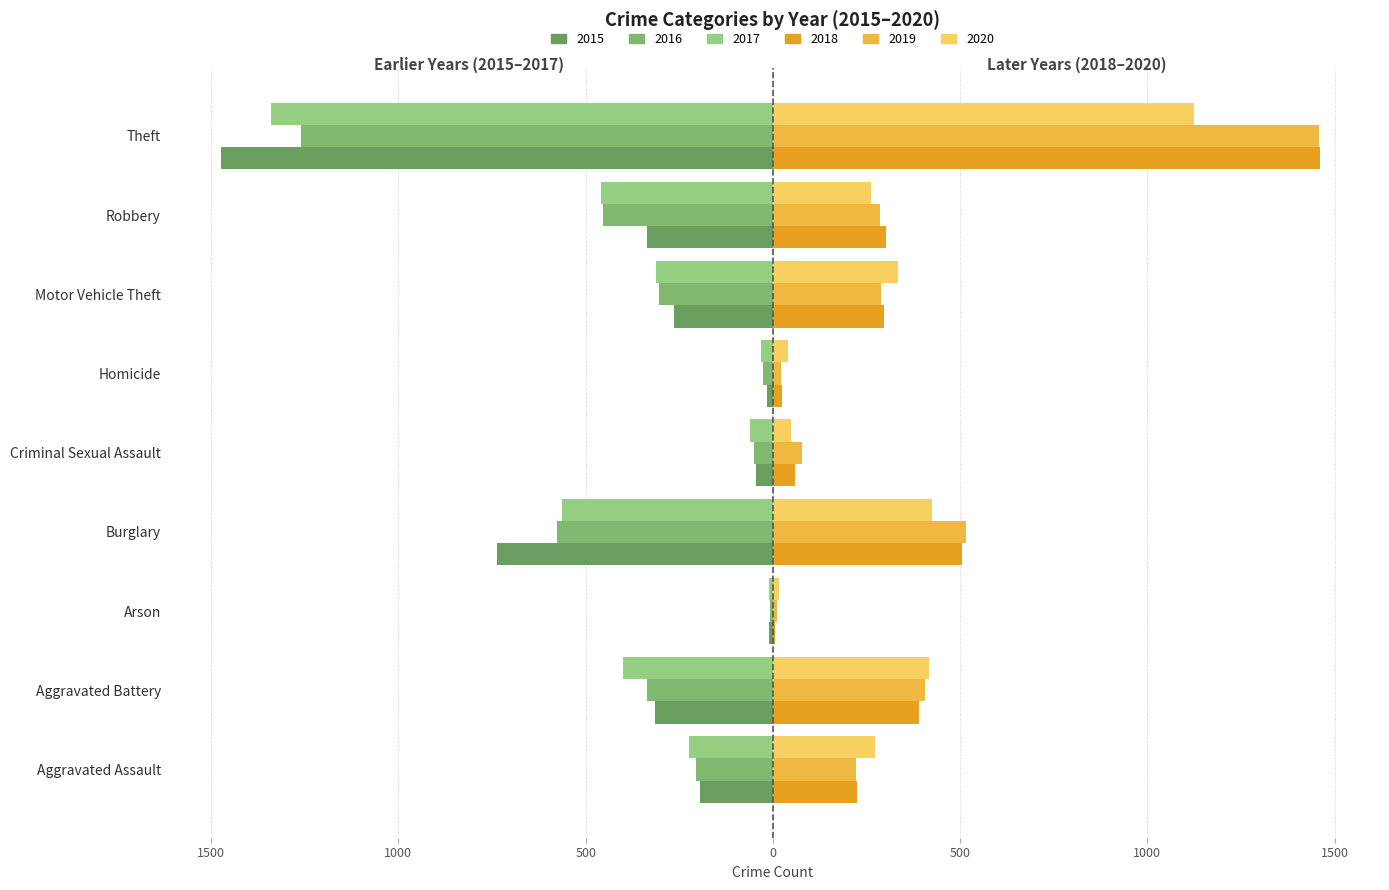

Is it true that 2015 equals -82 at Motor Vehicle Theft?

False